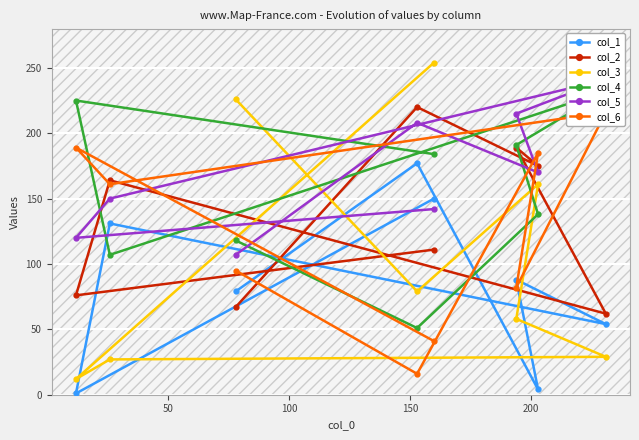

True or false: col_5 has more than 0 points higher than both neighbors.

True